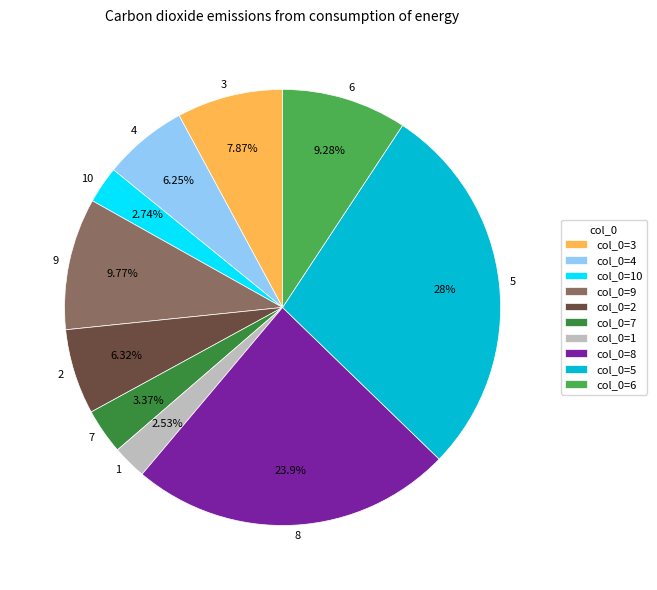

Is there any slice that represents more than half of the pie?

No